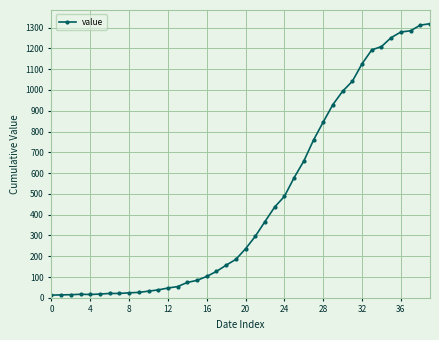

What is the difference between the maximum and second lowest values?

1305